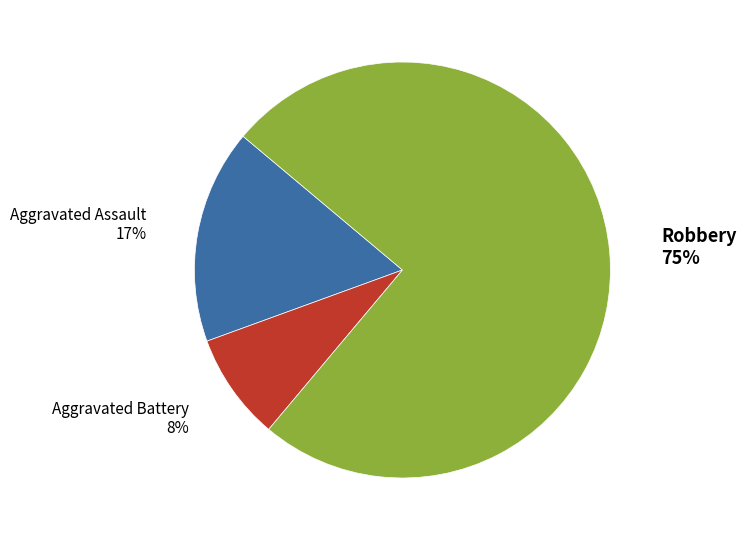

Which slice is the smallest?

Aggravated Battery